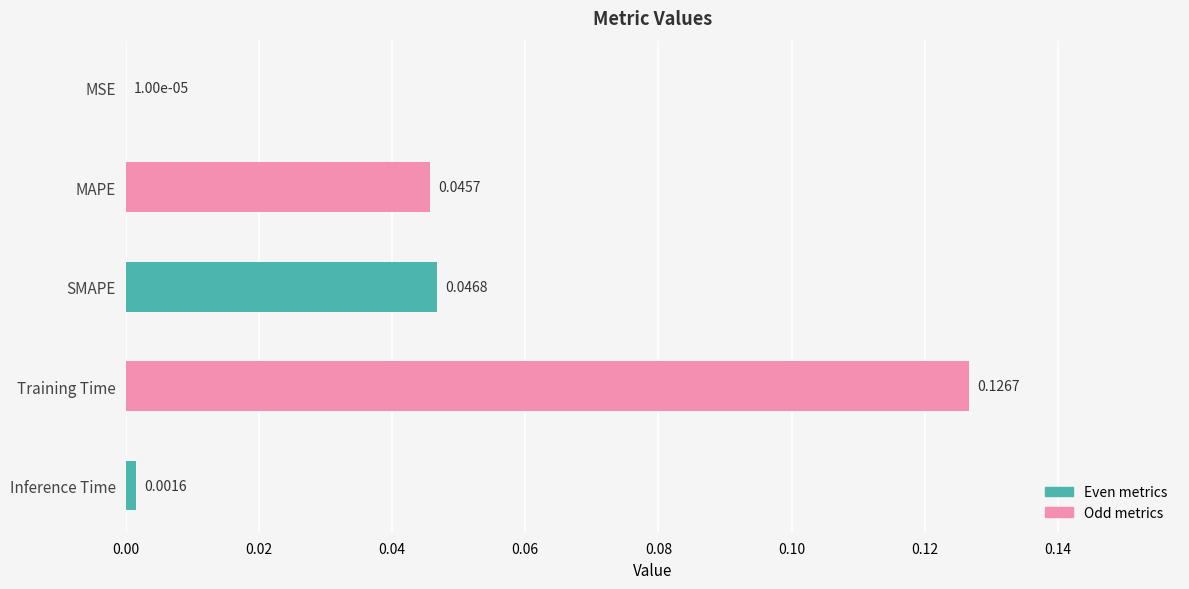

At which label is the value closest to 0?

MSE